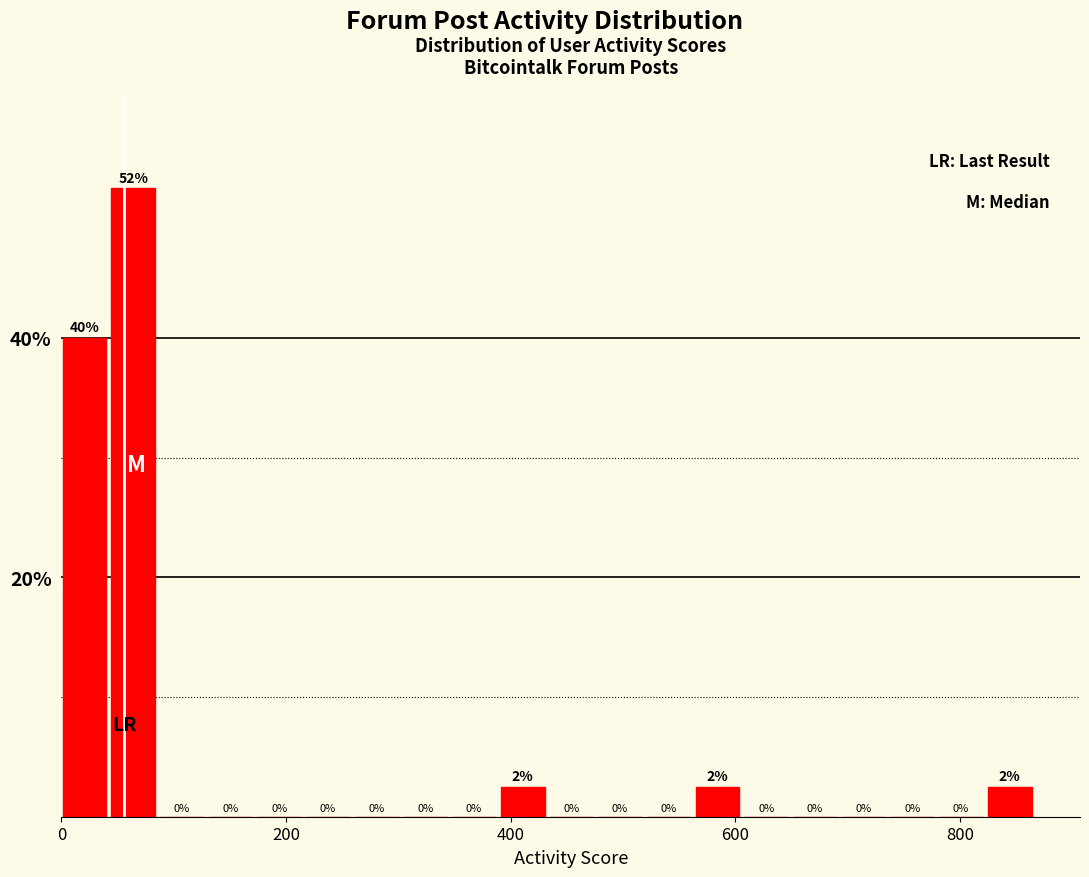

Around what value on the x-axis is the tallest bar? Give the approximate position of its centre, as read against the axis.

60